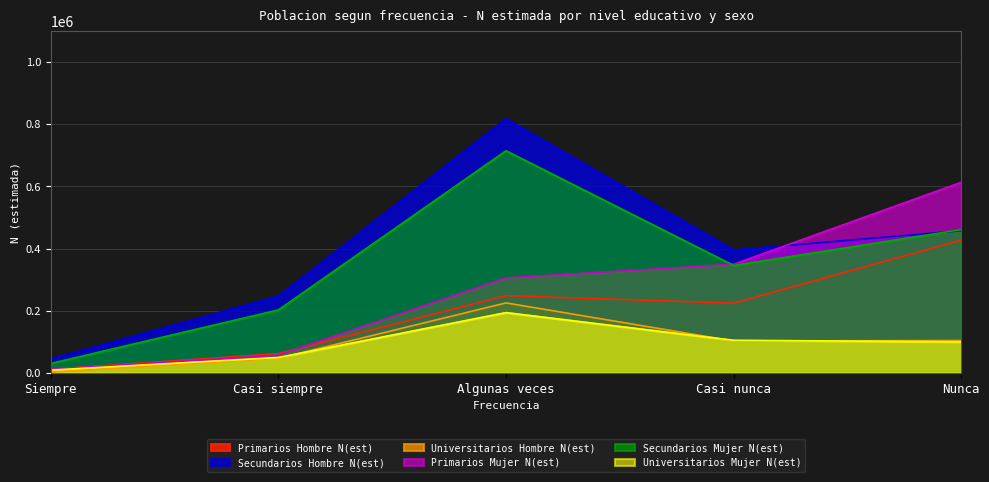

True or false: Secundarios Hombre N(est) and Universitarios Mujer N(est) intersect in this chart.

False